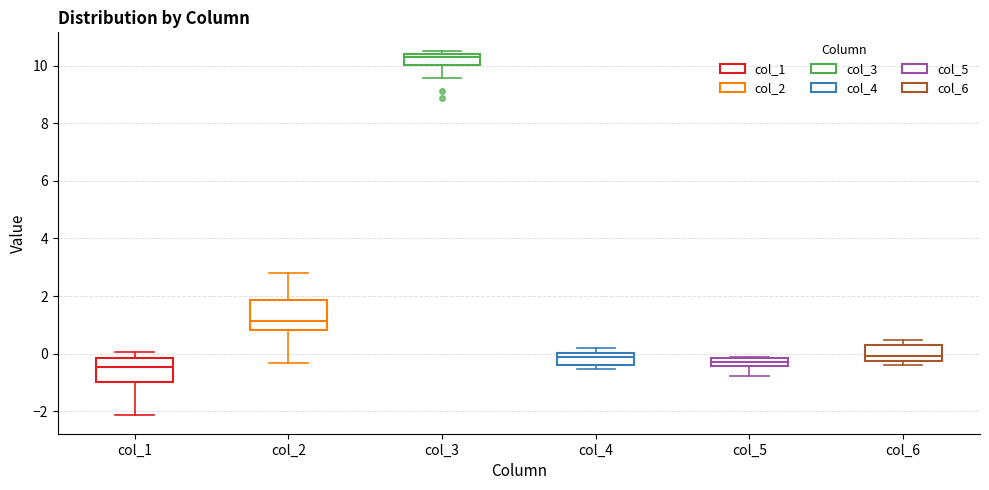

Where is the upper edge of the box for col_4 on the y-axis? The values are not printed on the chart, so give them approximately, as read against the axis.

0.0